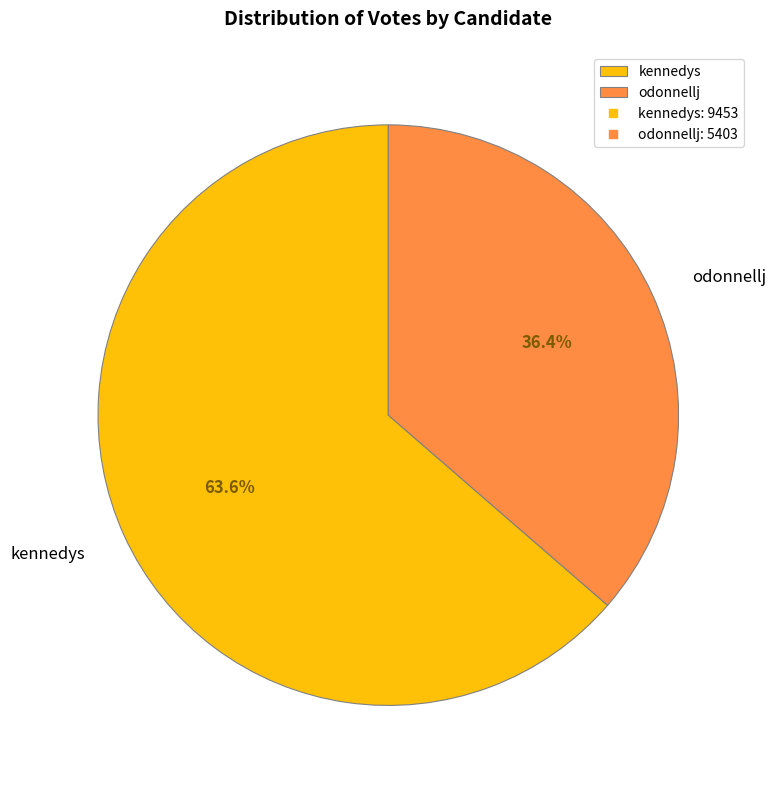

Combined, do odonnellj and kennedys account for over 50%?

Yes